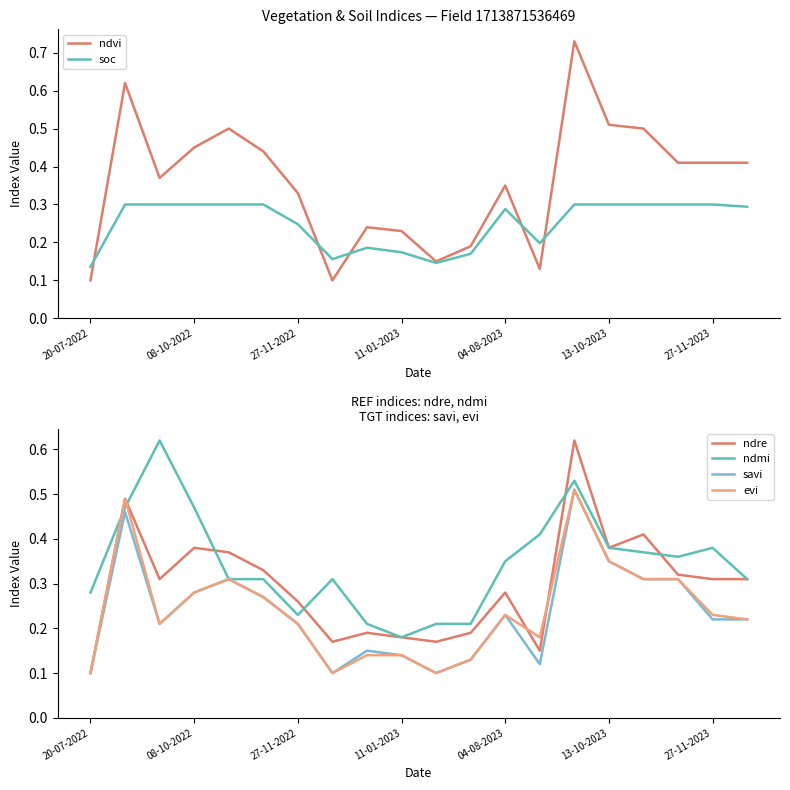

Count the soc values in the range 0 to 1.

20